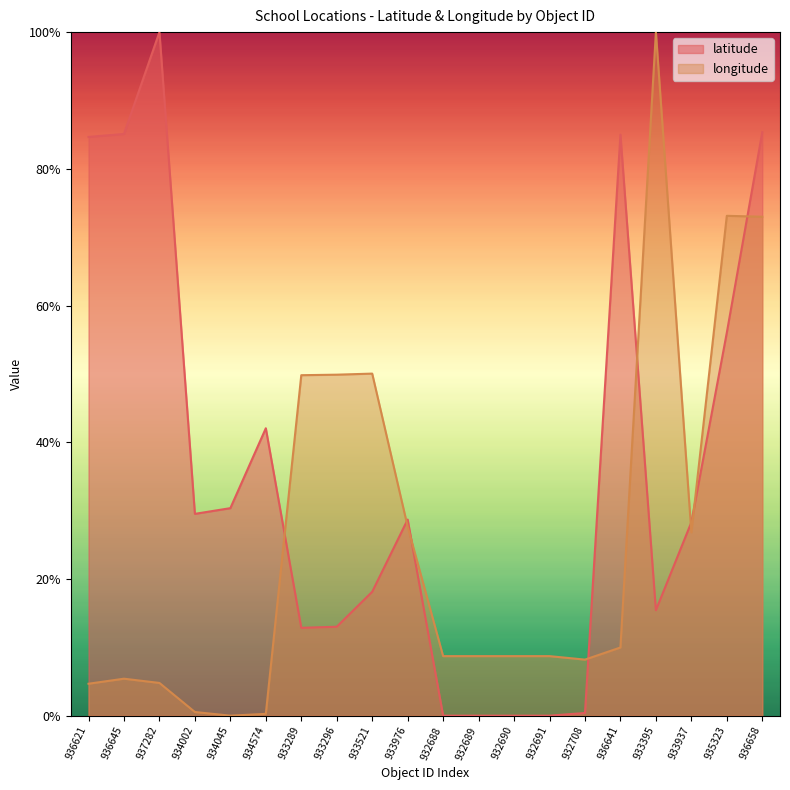

True or false: longitude and latitude intersect in this chart.

True